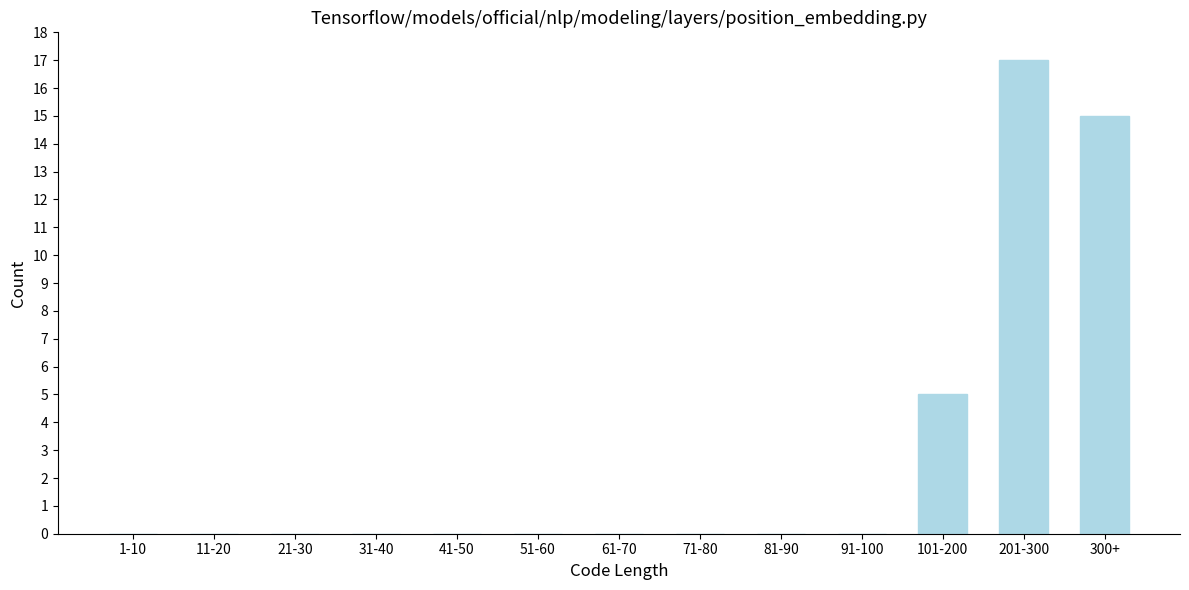

Reading left to right, extract all data points from this chart.

1-10=0	11-20=0	21-30=0	31-40=0	41-50=0	51-60=0	61-70=0	71-80=0	81-90=0	91-100=0	101-200=5	201-300=17	300+=15